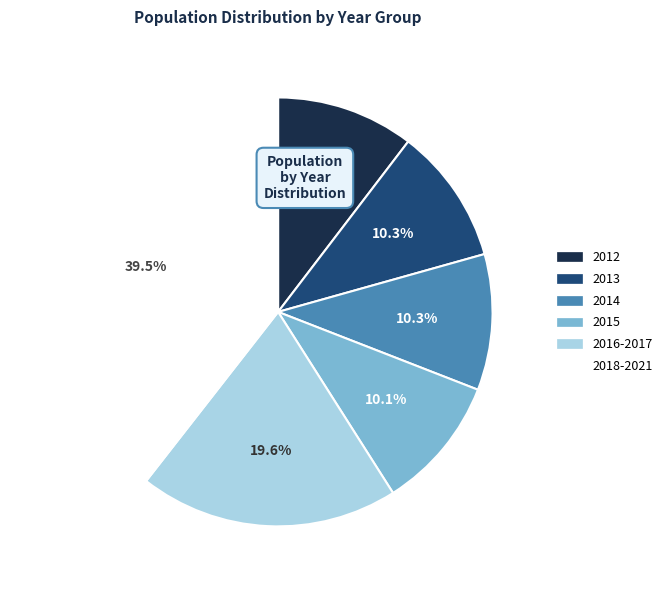

To the nearest percent, what portion does 2015 represent?

10%